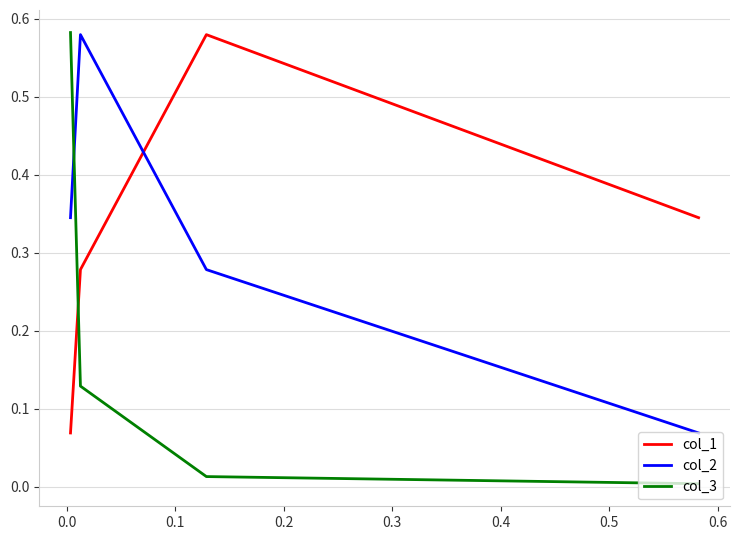

Count the number of categories in the chart.

4